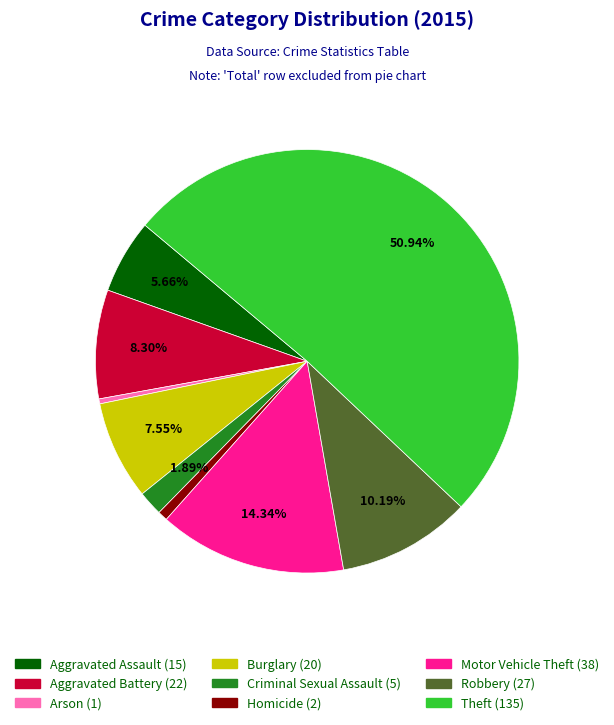

Do Burglary (20) and Criminal Sexual Assault (5) together represent more than half of the pie?

No